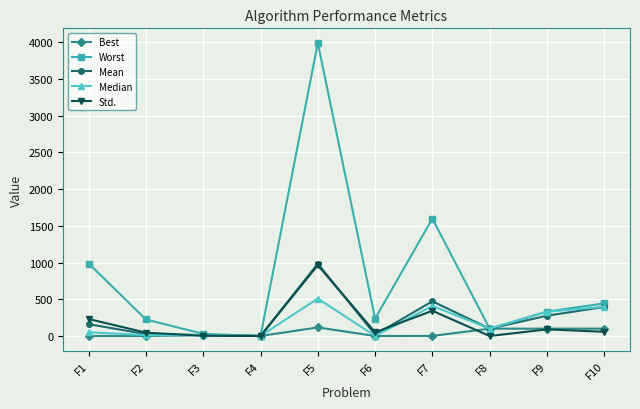

The Best series shows 0.3 at F2. True or false?

True